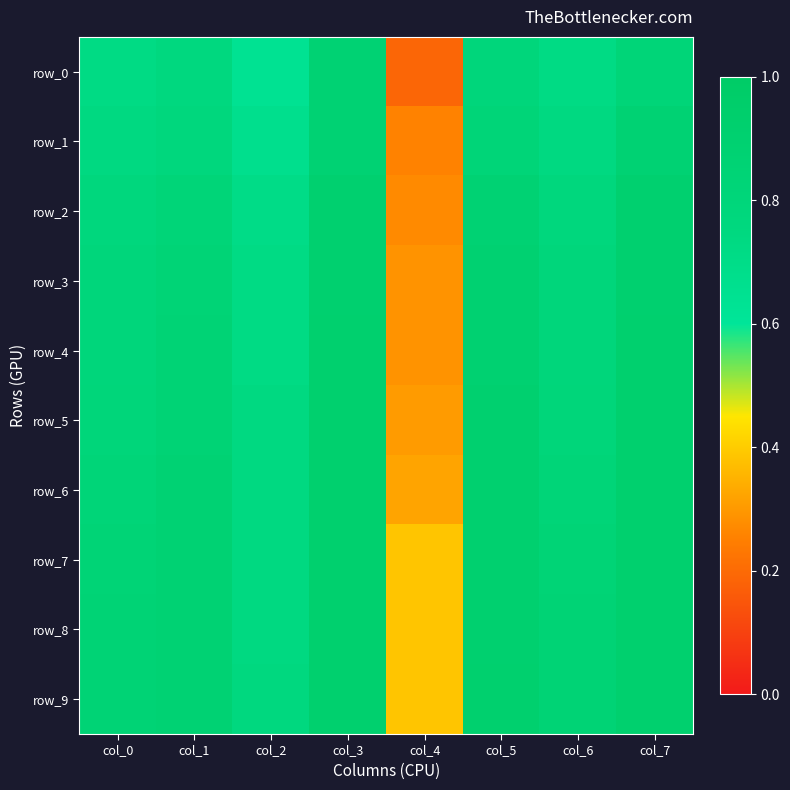

What is the smallest value displayed?

0.2